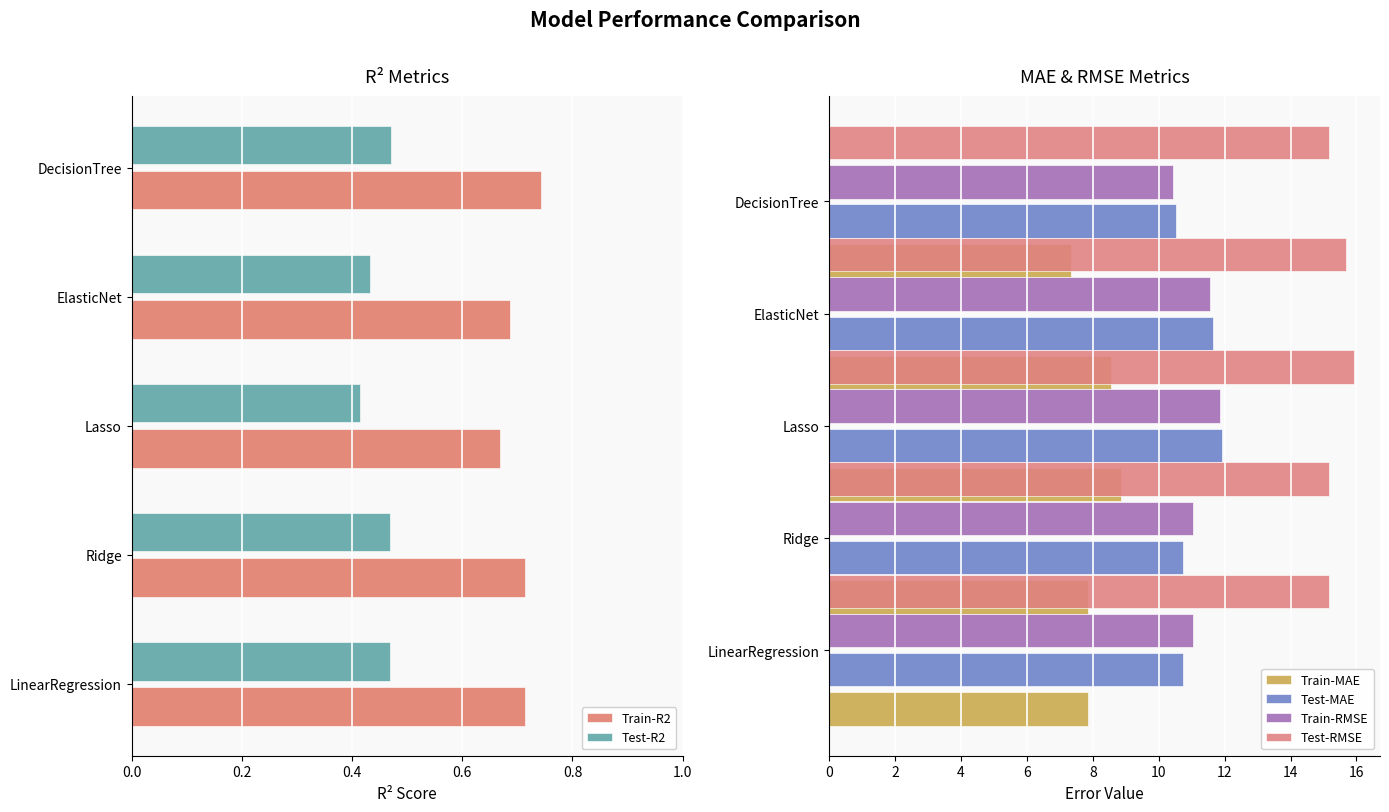

True or false: Test-R2 has a value of 0.2 at DecisionTree.

False